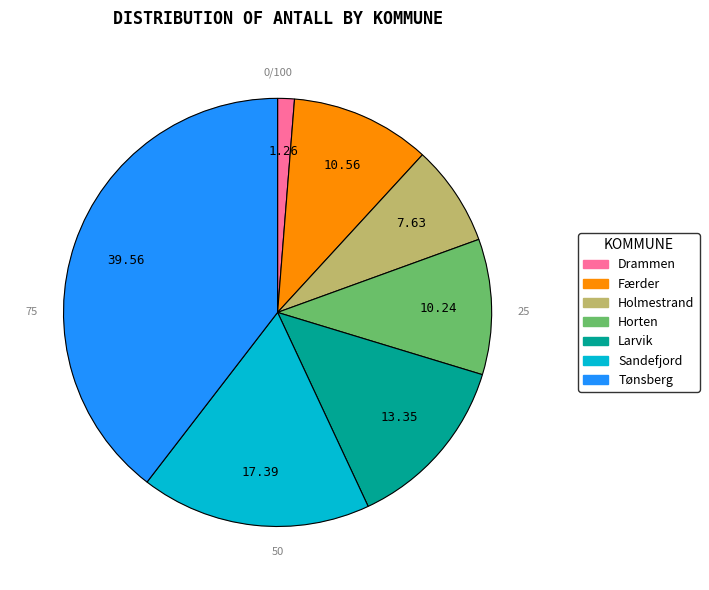

Combined, do Larvik and Færder account for over 50%?

No